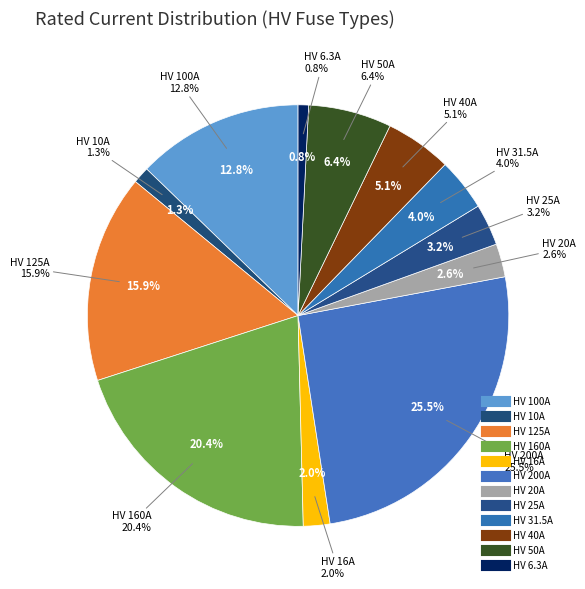

How many segments does this pie chart have?

12